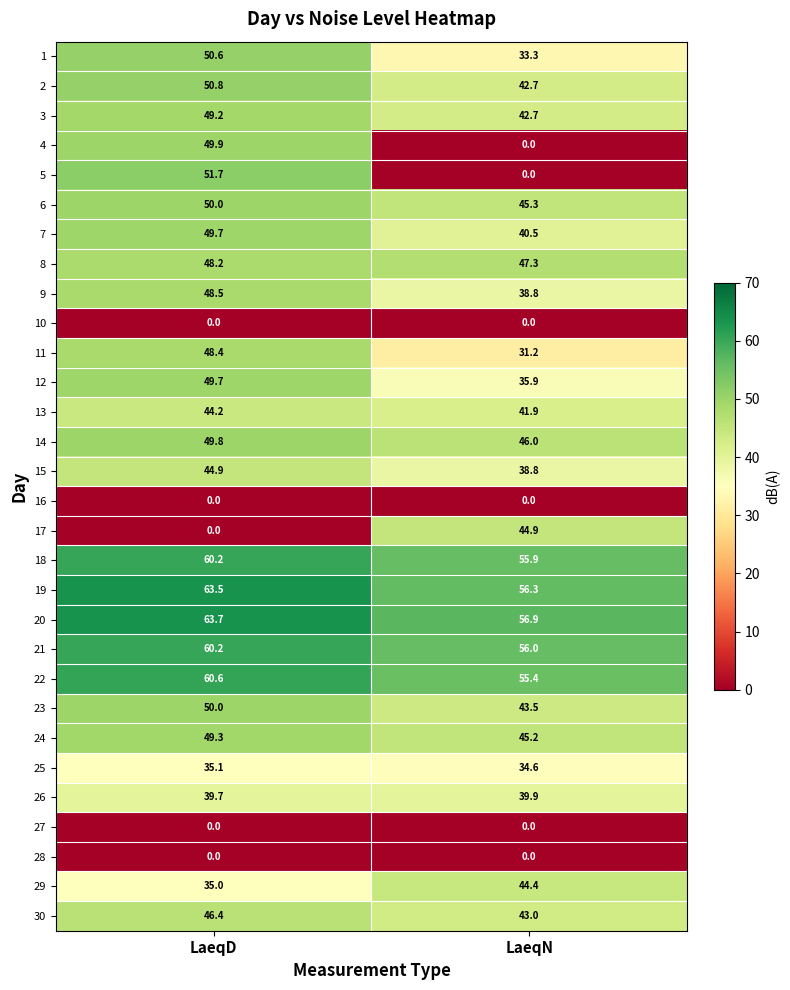

What is the average value of the 19 series?

59.9